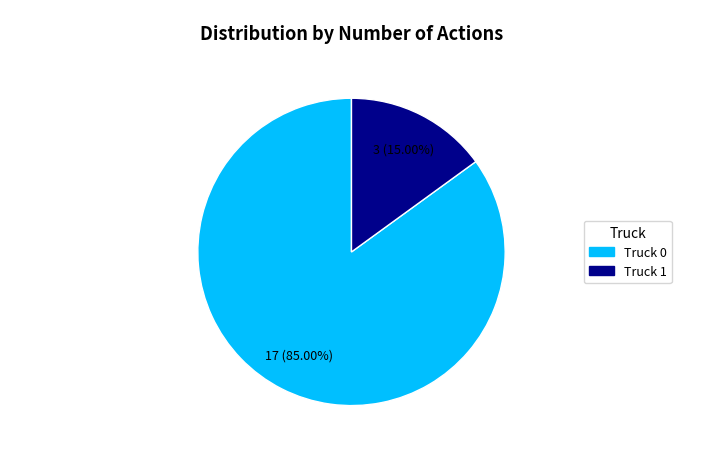

How many slices are in this pie chart?

2